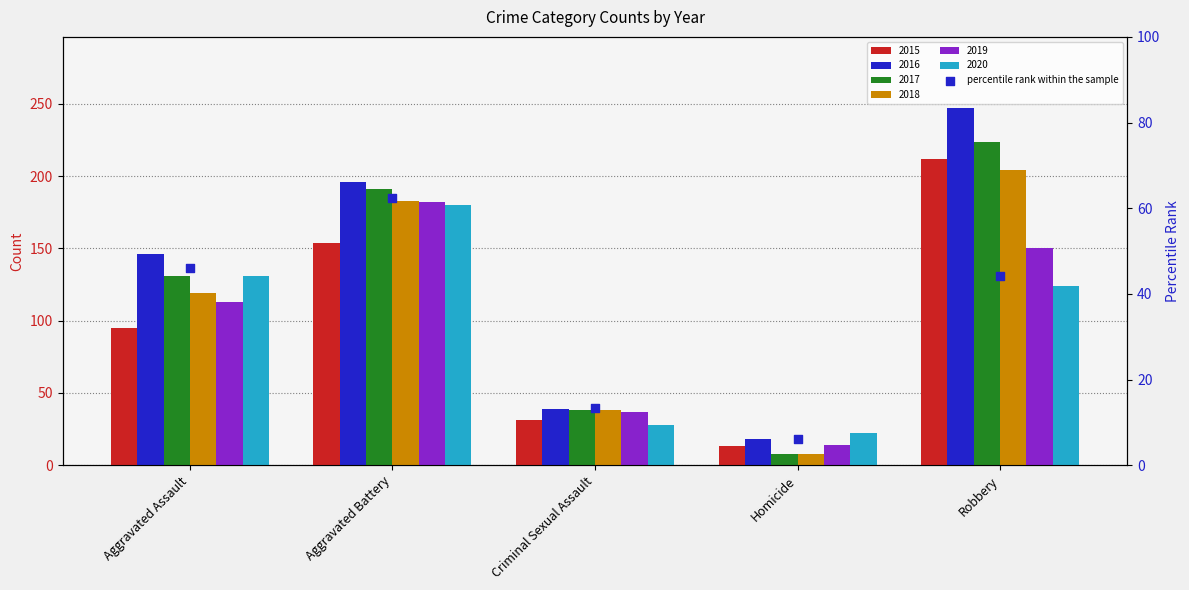

Which has a higher value, Homicide or Aggravated Assault?

Aggravated Assault